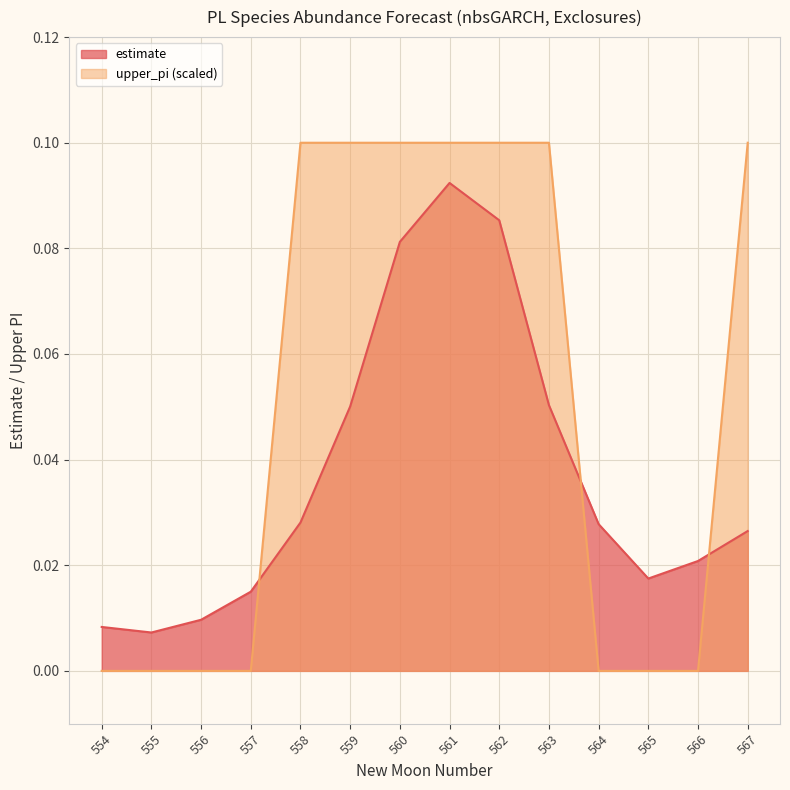

Rank the series by their maximum value, from lowest to highest.

estimate, upper_pi (scaled)